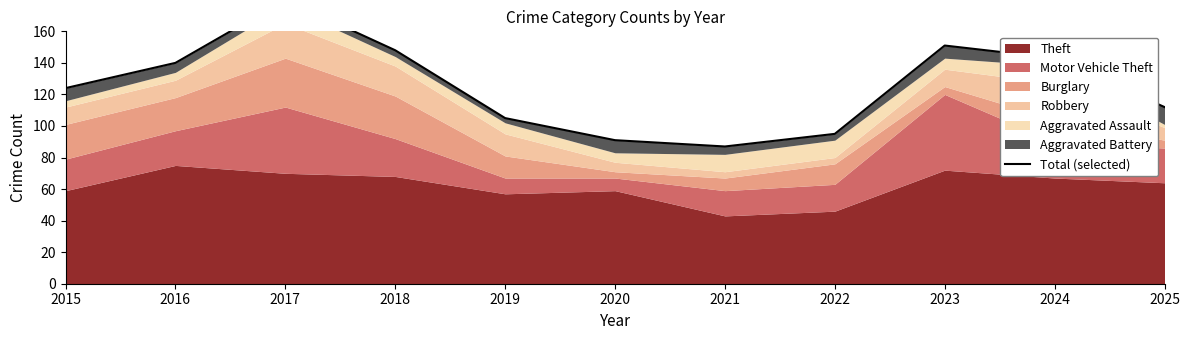

Between 2018 and 2022, which is larger?

2018